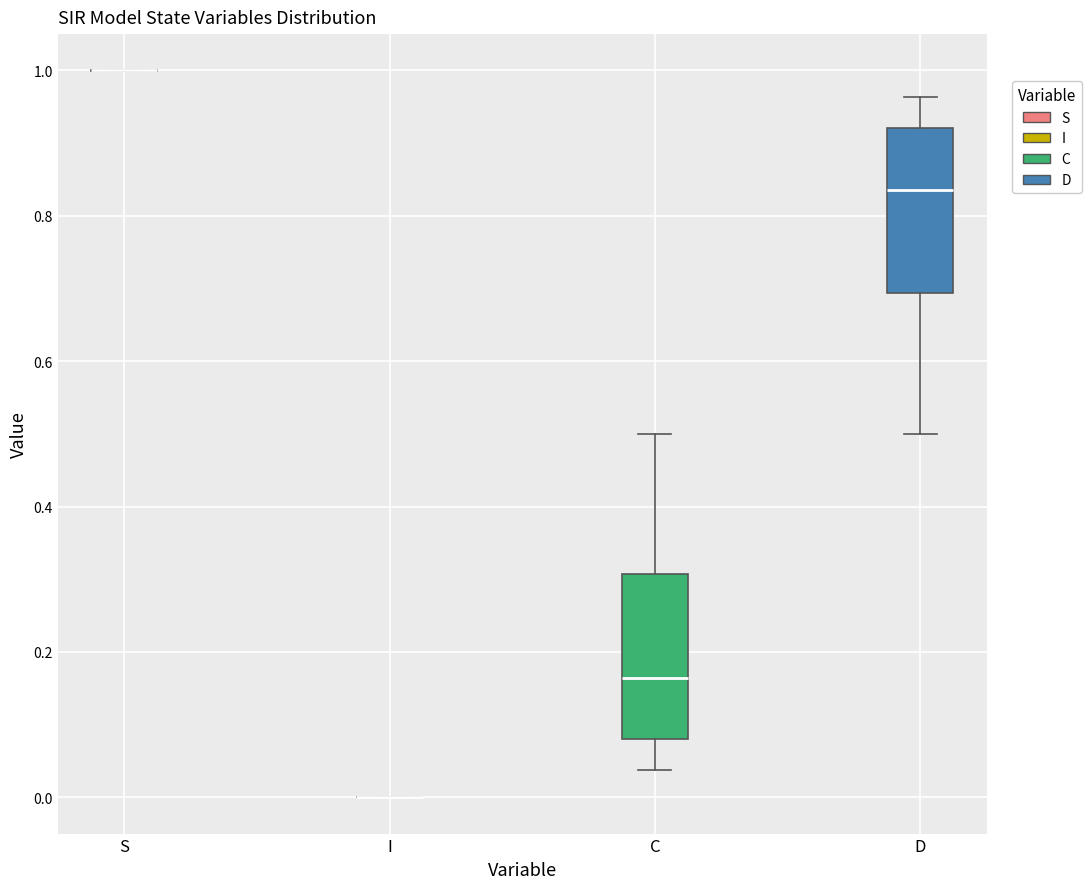

Reading left to right, read every box against the y-axis: the position of its median line, the range the box covers, and the ends of its whiskers. The values are not printed on the chart, so give them approximately, as read against the axis.

S: box collapsed to a line at 1.00, whiskers 1.00 to 1.00
I: box collapsed to a line at 0.00, whiskers 0.00 to 0.00
C: median 0.16, box 0.08 to 0.30, whiskers 0.04 to 0.50
D: median 0.84, box 0.70 to 0.92, whiskers 0.50 to 0.96